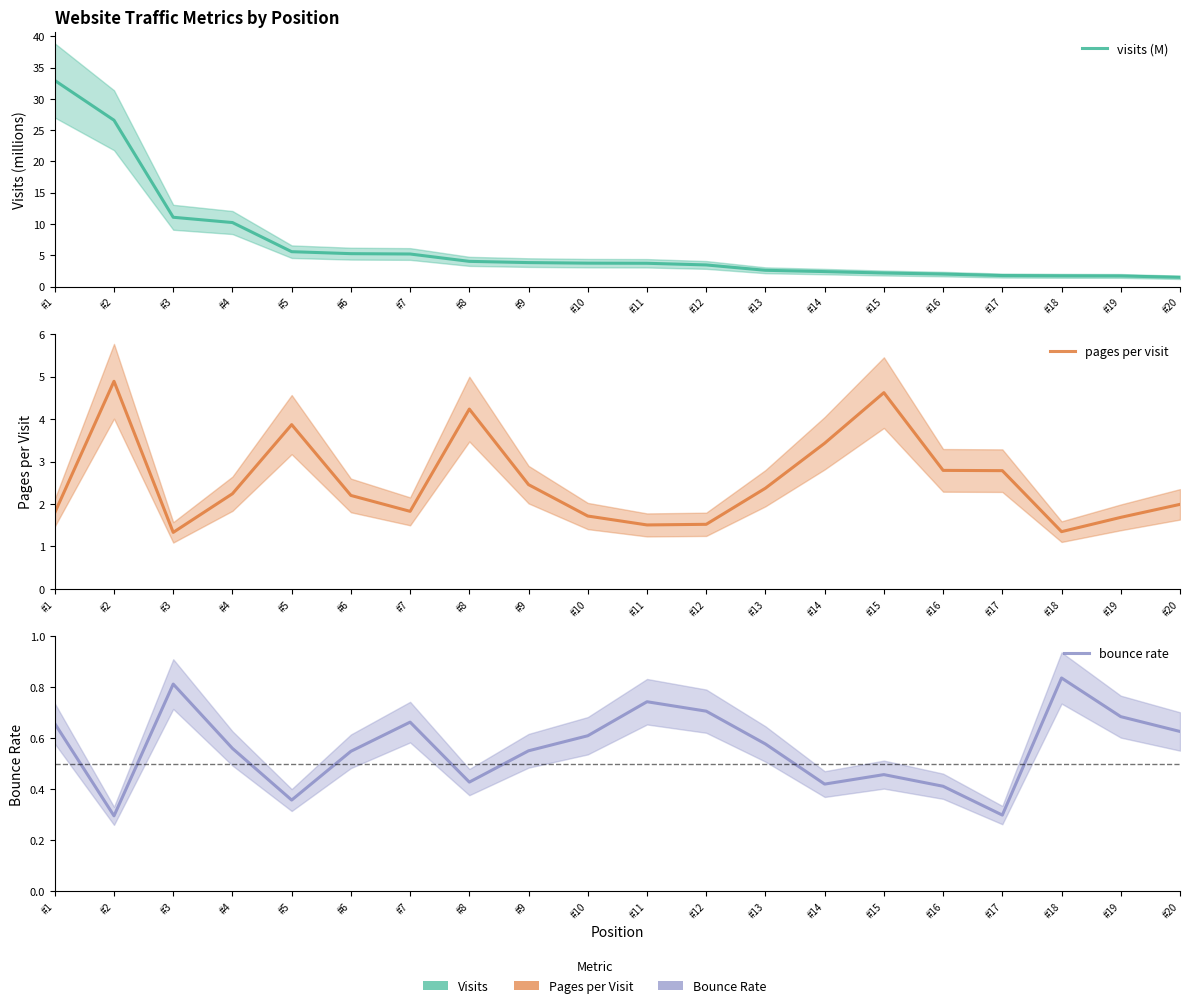

Reading right to left, what are all the values shown in this chart?

visits (M): 1.5	1.7	1.7	1.8	2.0	2.2	2.4	2.6	3.5	3.7	3.7	3.8	4.0	5.2	5.3	5.6	10.2	11.1	26.6	32.9
pages per visit: 2.0	1.7	1.3	2.8	2.8	4.6	3.4	2.4	1.5	1.5	1.7	2.5	4.2	1.8	2.2	3.9	2.2	1.3	4.9	1.8
bounce rate: 0.6	0.7	0.8	0.3	0.4	0.5	0.4	0.6	0.7	0.7	0.6	0.6	0.4	0.7	0.5	0.4	0.6	0.8	0.3	0.7